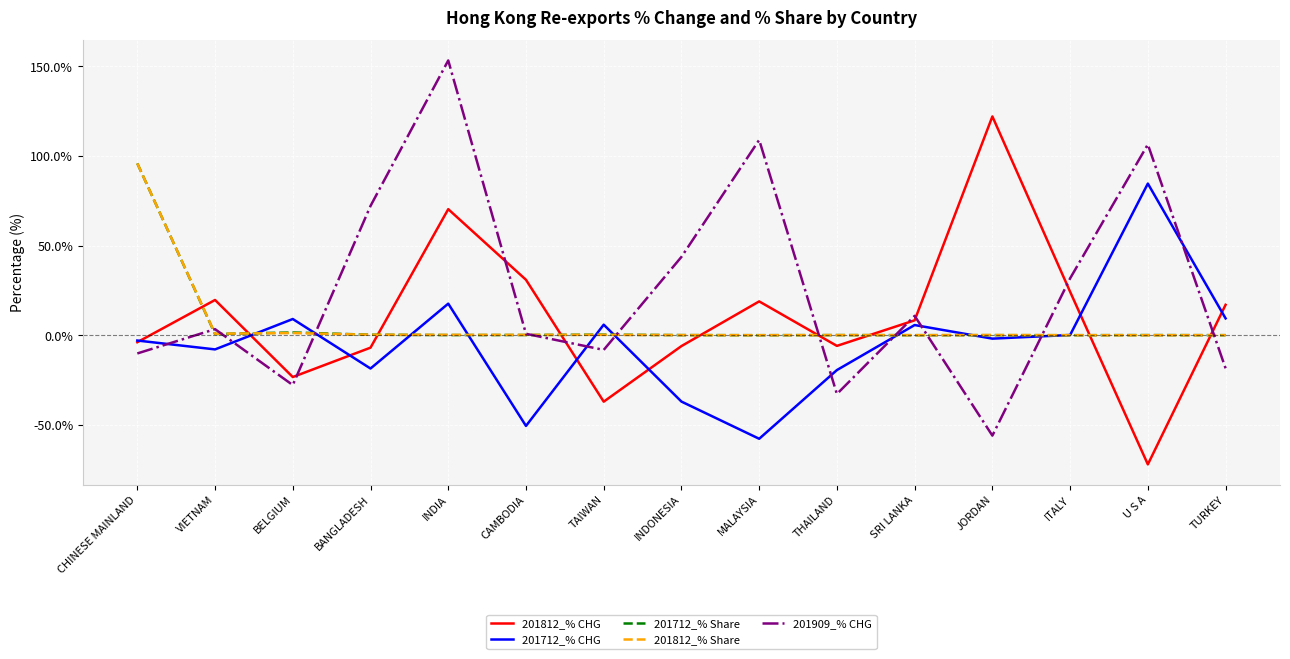

Which series has the largest total across all categories?

201909_% CHG